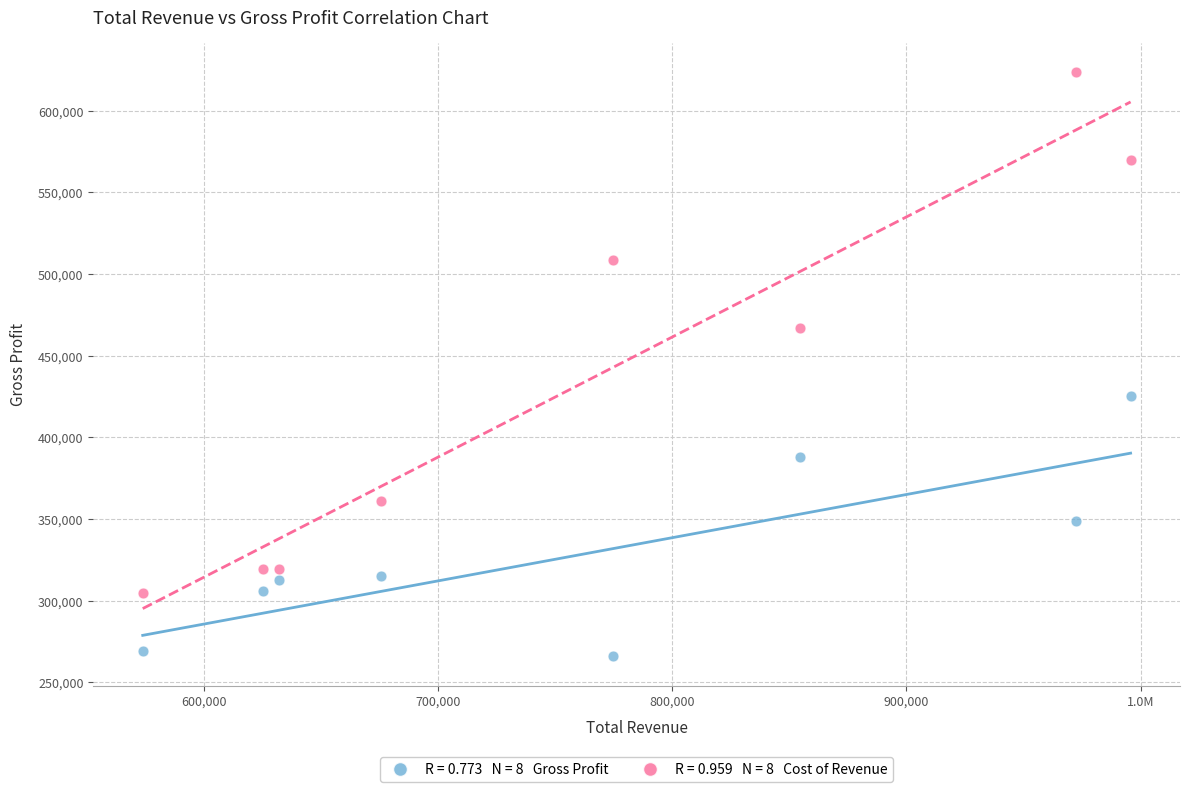

Across all data points, what is the range of X values (max minus min)?

421700